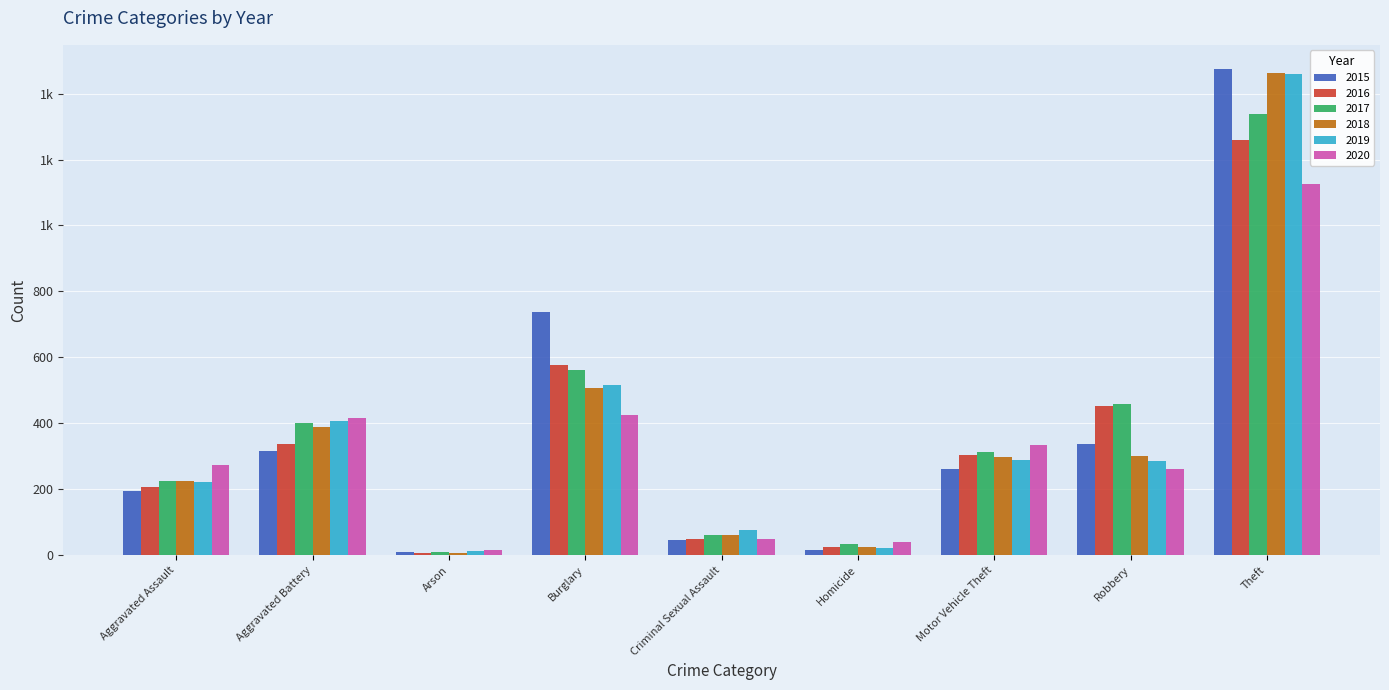

At which label does 2015 first exceed 263?

Aggravated Battery